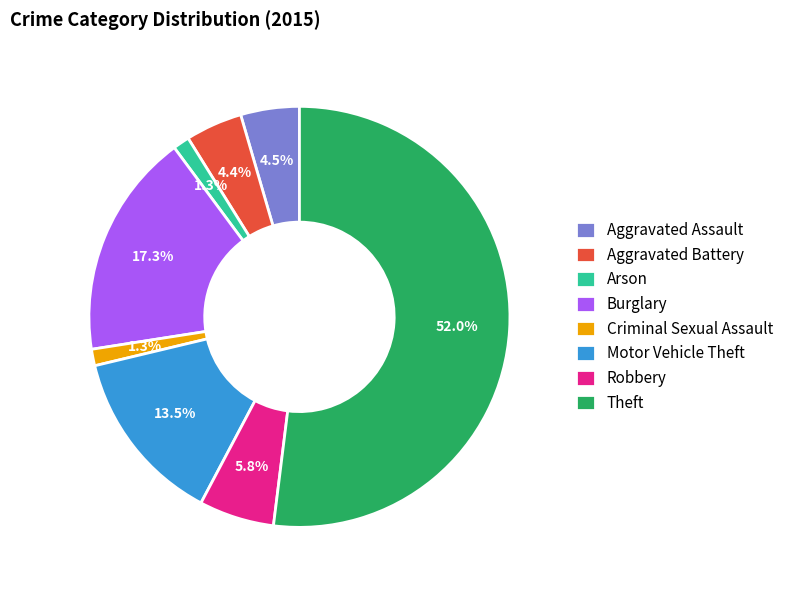

What percentage is NOT represented by Aggravated Assault?

95.5%